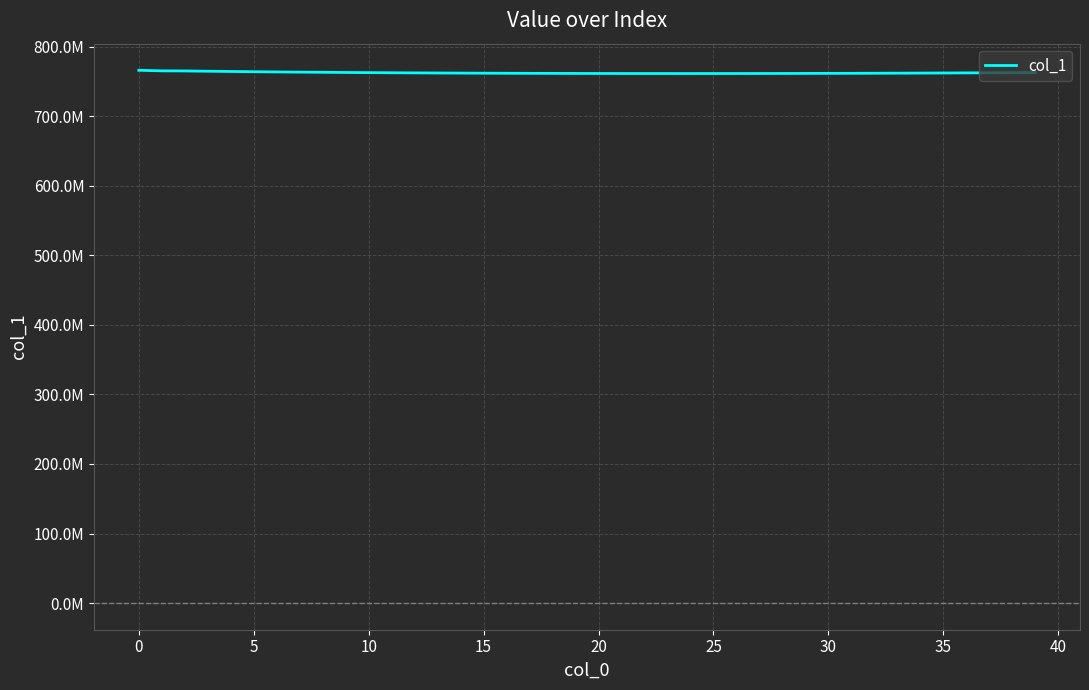

Where is the first local minimum?

24